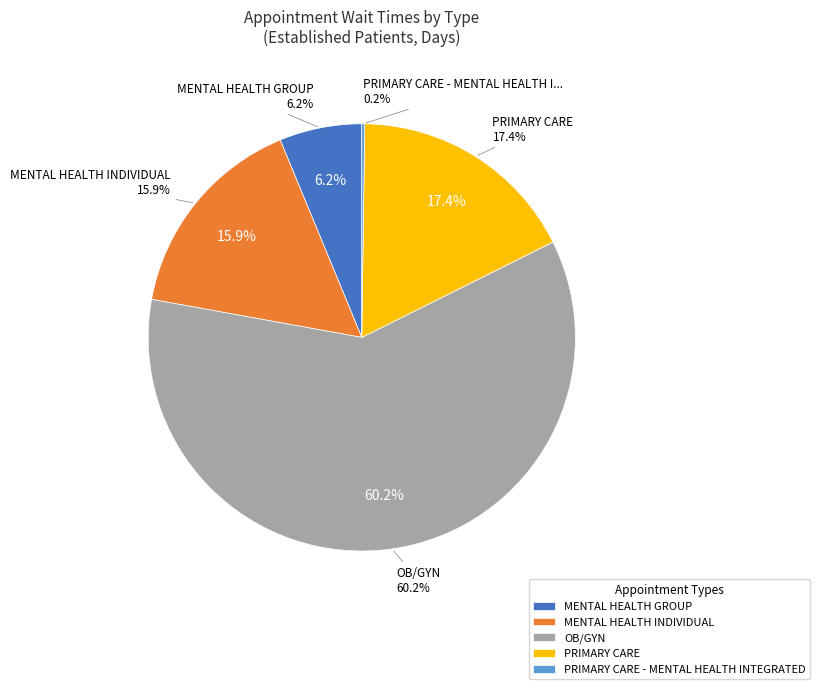

To the nearest percent, what is the average slice percentage?

20%